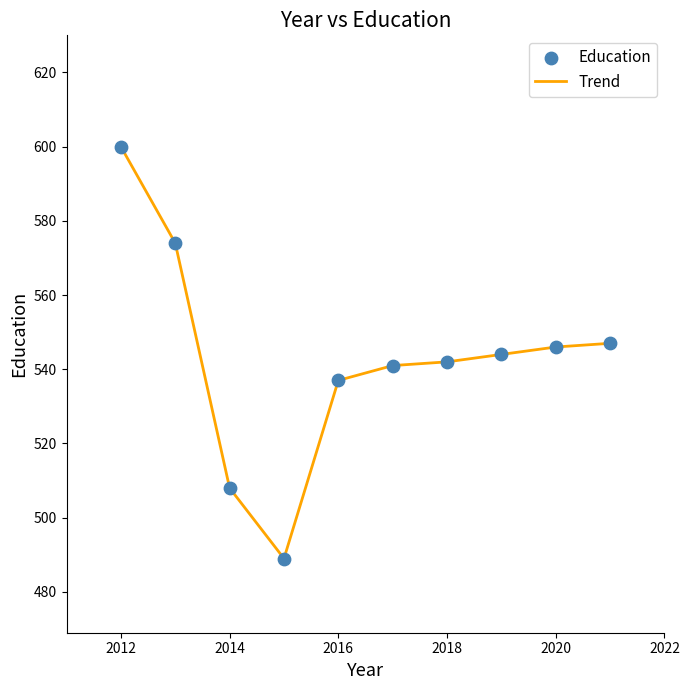

What is the greatest value displayed?

600